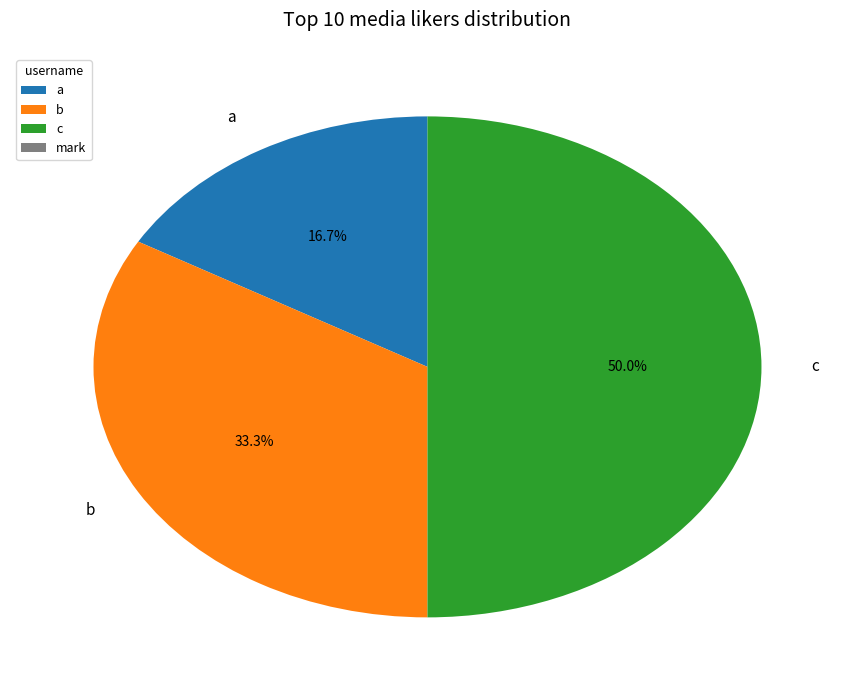

Does b represent more than half of the total?

No